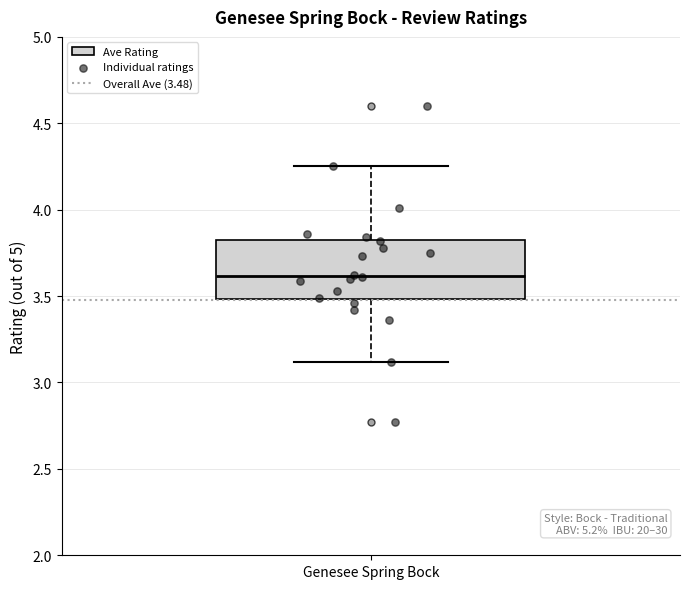

Read this box plot against the y-axis: the position of the median line, the range covered by the box, and the ends of both whiskers. The values are not printed on the chart, so give them approximately, as read against the axis.

median 3.60, box 3.50 to 3.85, whiskers 3.10 to 4.25